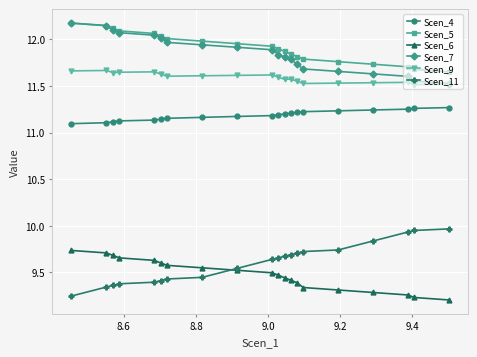

True or false: Scen_11 and Scen_4 cross at least once.

False